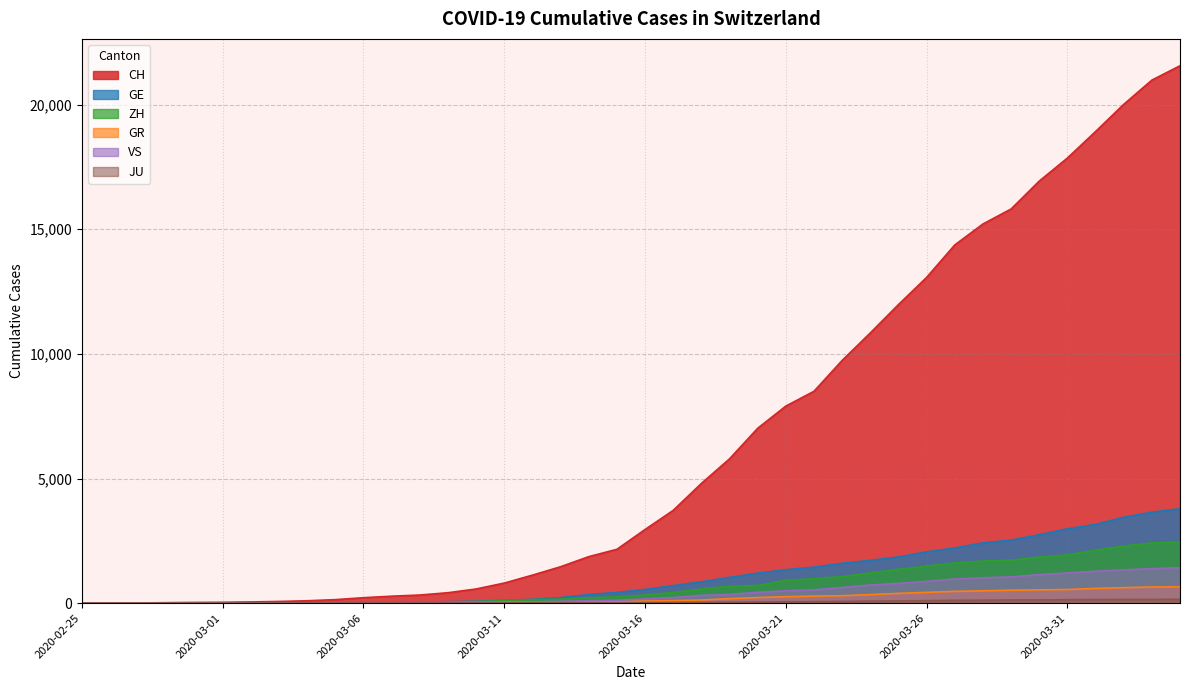

True or false: ZH has a value of 250 at 2020-03-15.

True